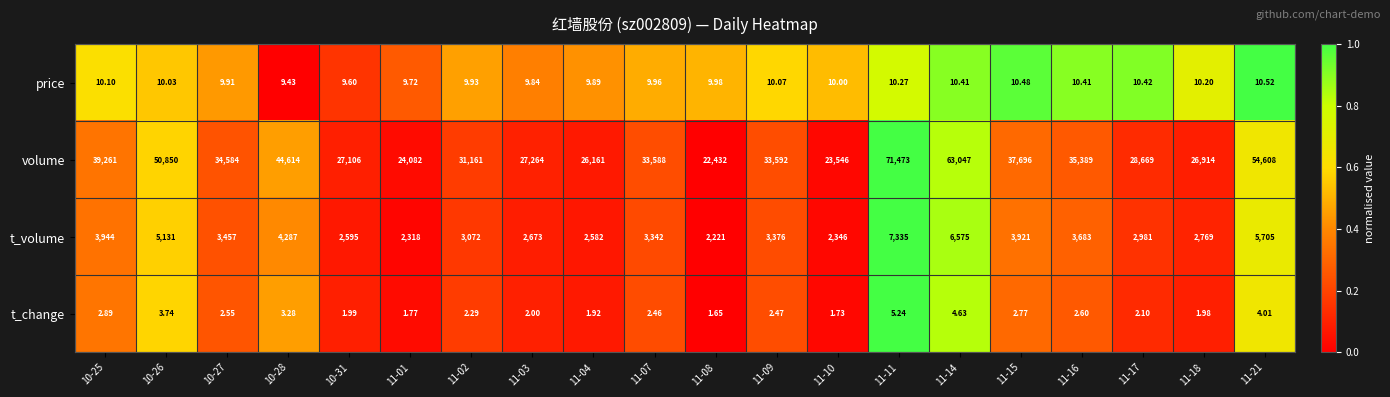

Which series has the largest total across all categories?

volume